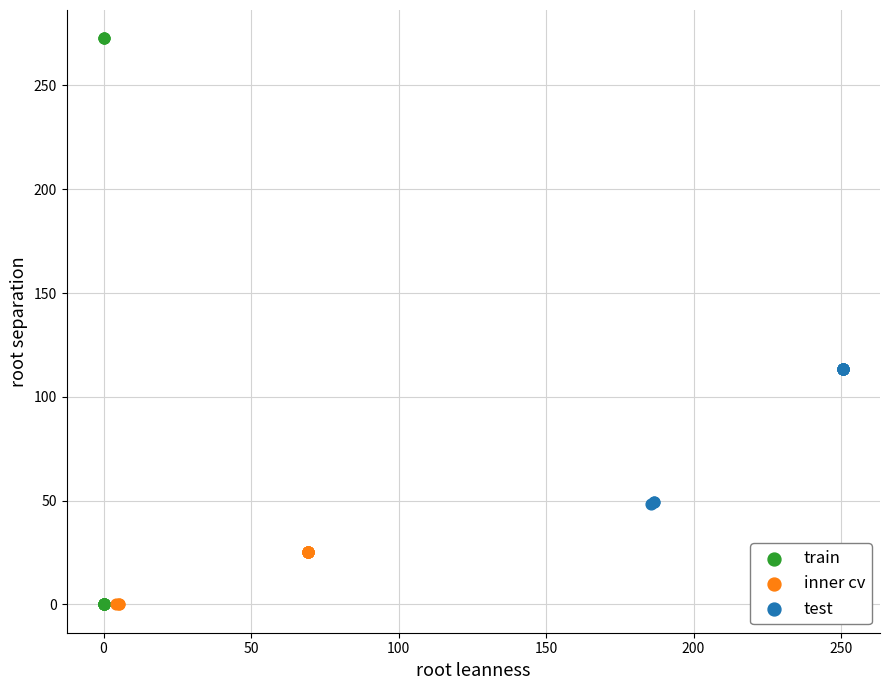

Which series has the largest Y range (max minus min)?

train